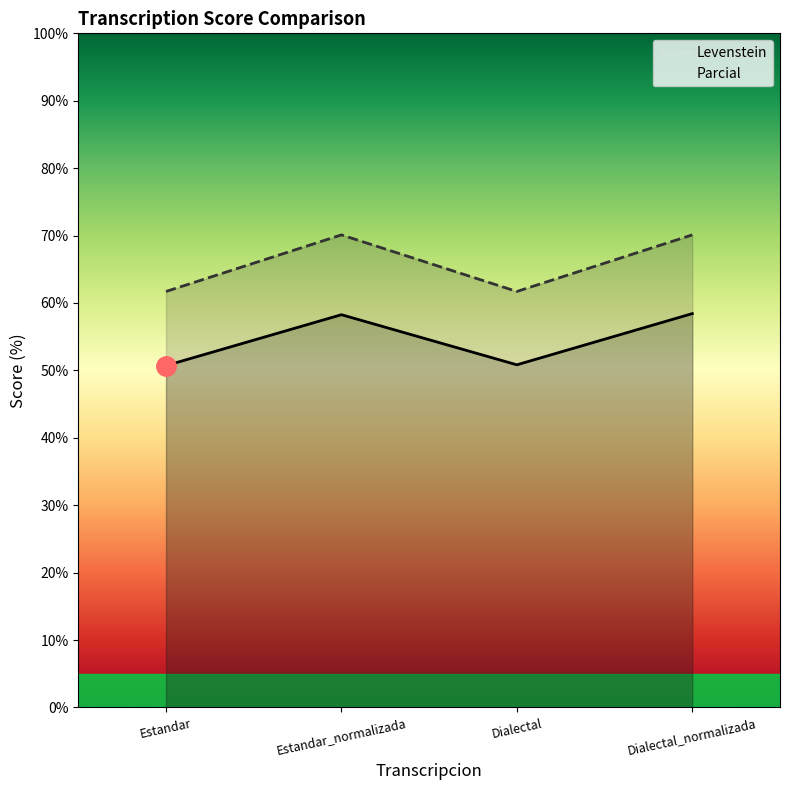

Is it true that Parcial equals 46.4 at Dialectal_normalizada?

False